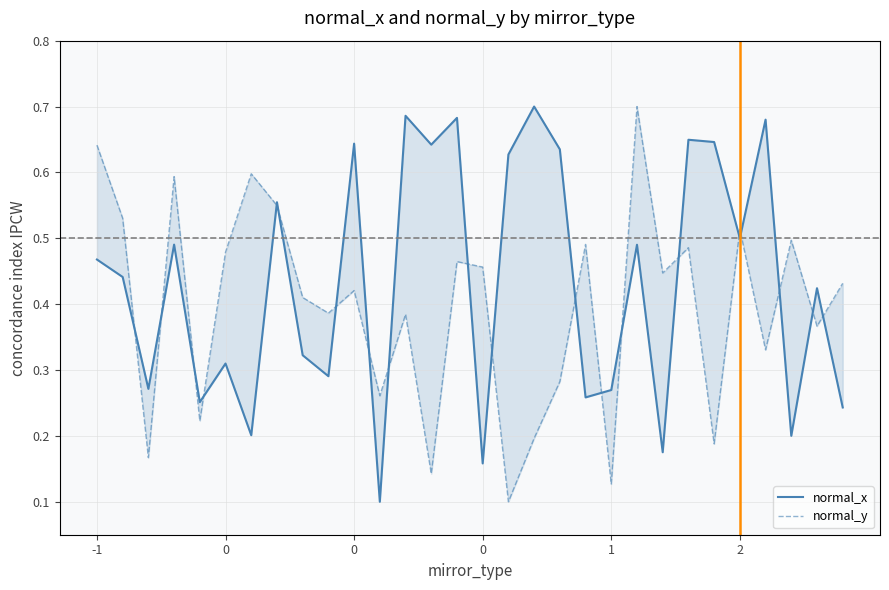

Reading right to left, what are all the values shown in this chart?

normal_x: 0.2	0.4	0.2	0.7	0.5	0.6	0.6	0.2	0.5	0.3	0.3	0.6	0.7	0.6	0.2	0.7	0.6	0.7	0.1	0.6	0.3	0.3	0.6	0.2	0.3	0.3	0.5	0.3	0.4	0.5
normal_y: 0.4	0.4	0.5	0.3	0.5	0.2	0.5	0.4	0.7	0.1	0.5	0.3	0.2	0.1	0.5	0.5	0.1	0.4	0.3	0.4	0.4	0.4	0.5	0.6	0.5	0.2	0.6	0.2	0.5	0.6